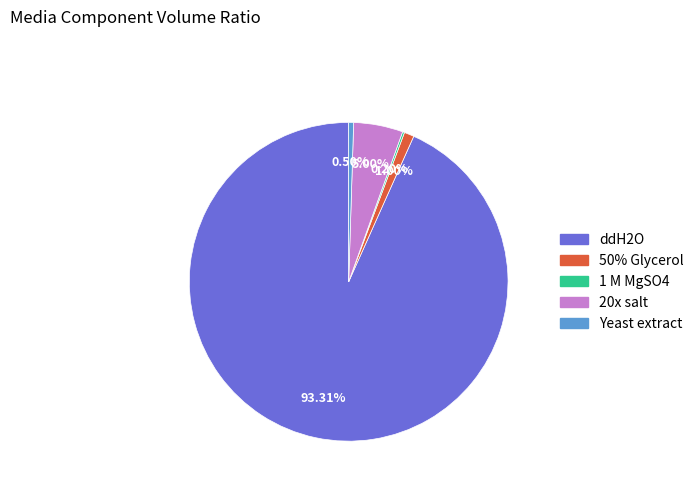

Combined, do 50% Glycerol and ddH2O account for over 50%?

Yes